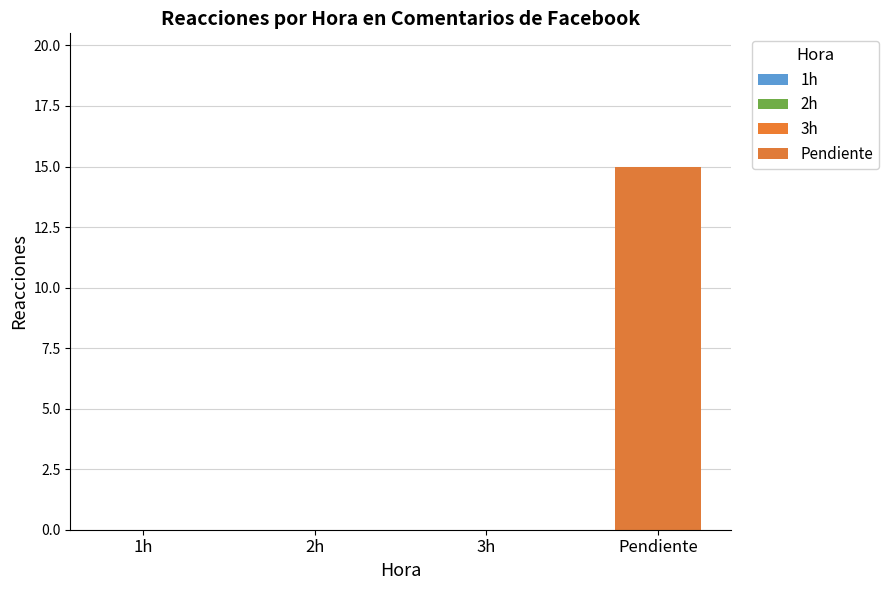

Count the number of categories in the chart.

4